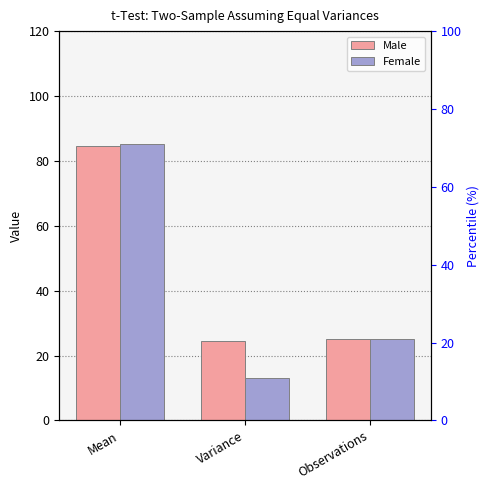

At which category does the chart reach its peak across all series?

Mean